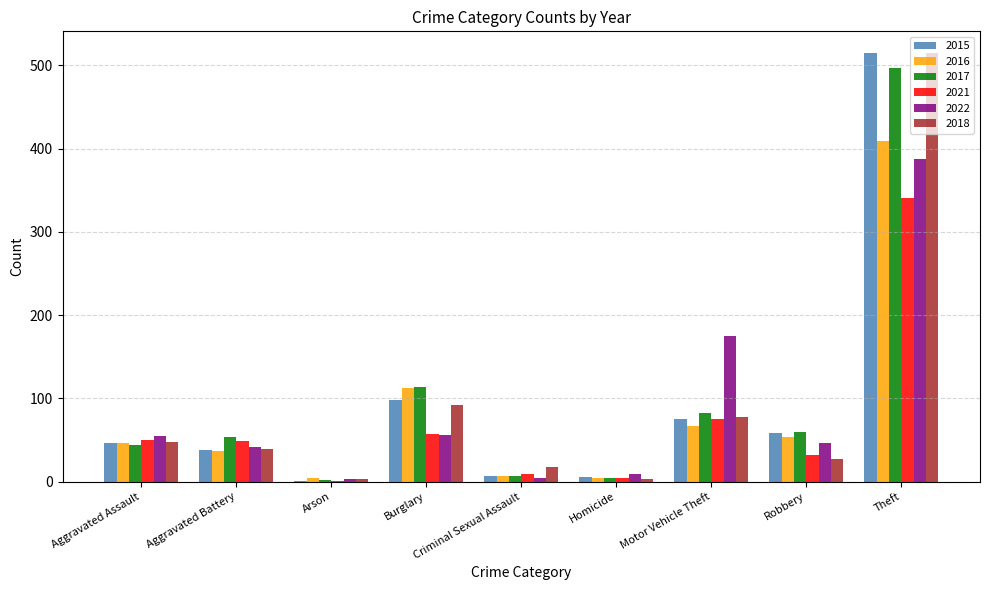

What is the total value across all series at Arson?

14